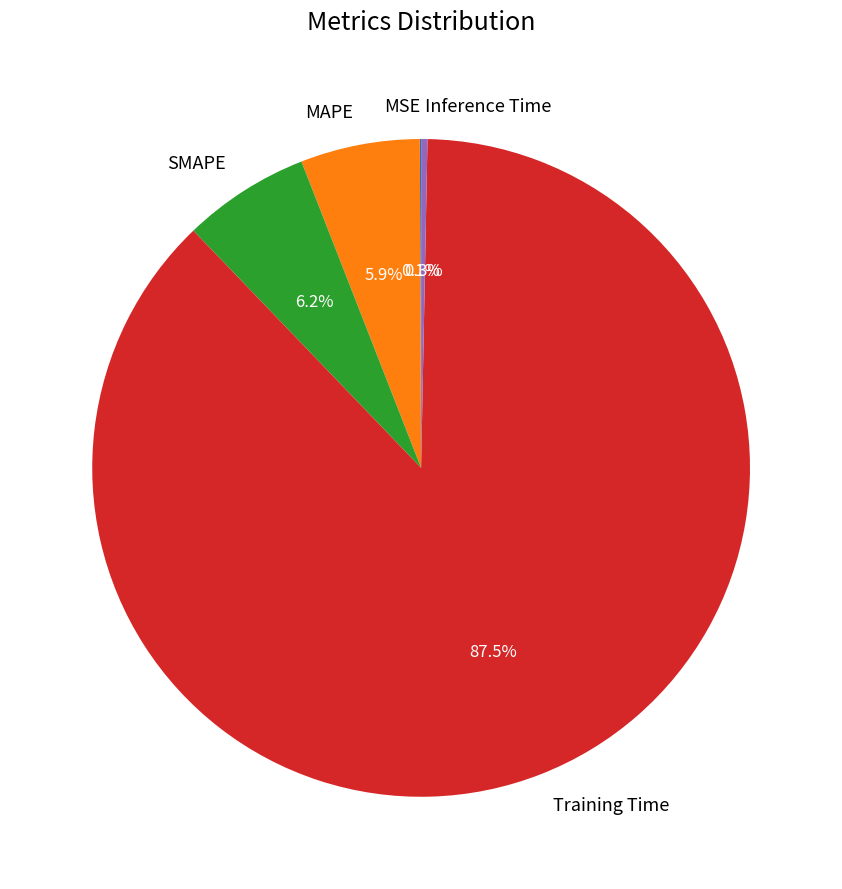

Is it true that MAPE is 1% of the pie?

False